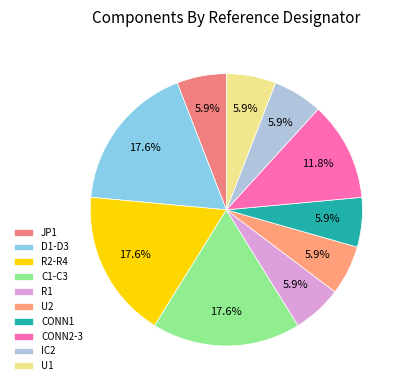

How many segments does this pie chart have?

10